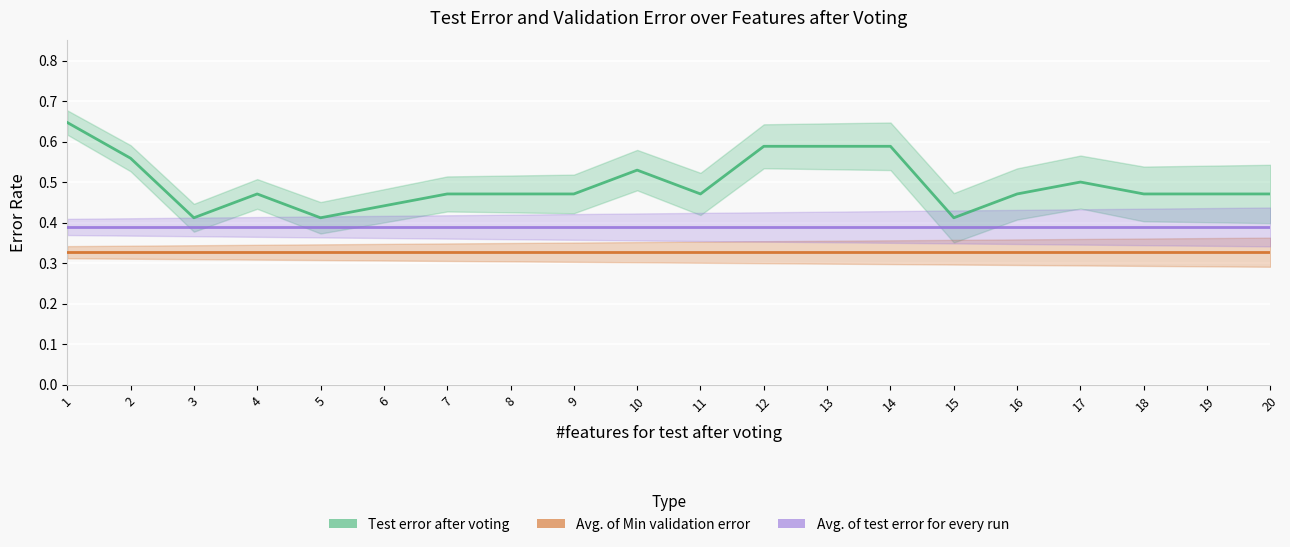

What is the difference between the maximum and minimum values in the Test error after voting series?

0.2